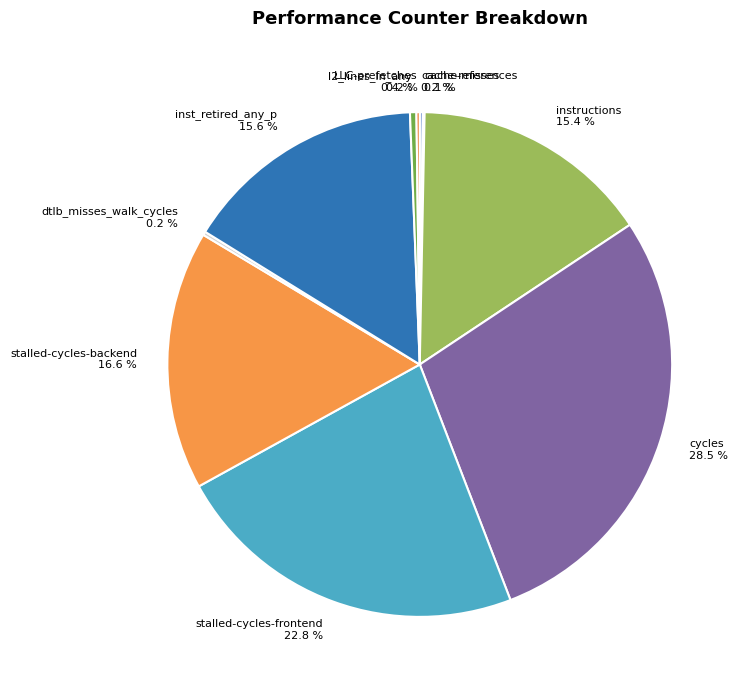

To the nearest percent, what is the average slice percentage?

10%